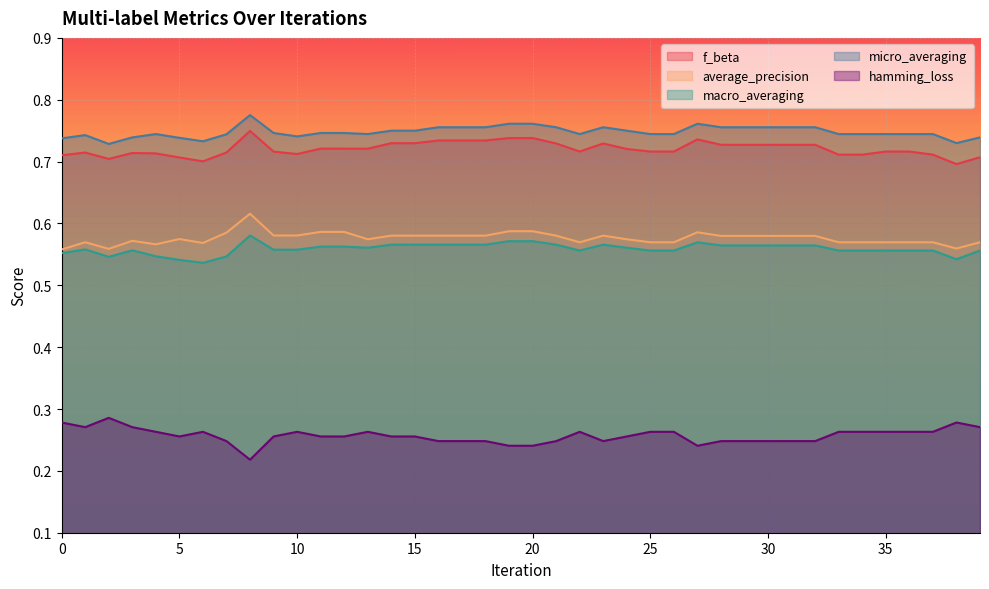

What are all the series names shown in the legend?

f_beta, average_precision, macro_averaging, micro_averaging, hamming_loss